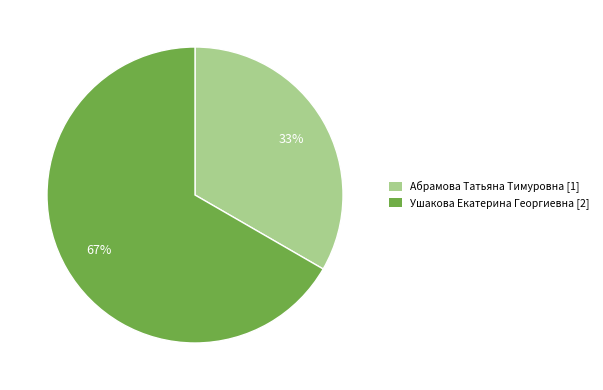

How many segments does this pie chart have?

2